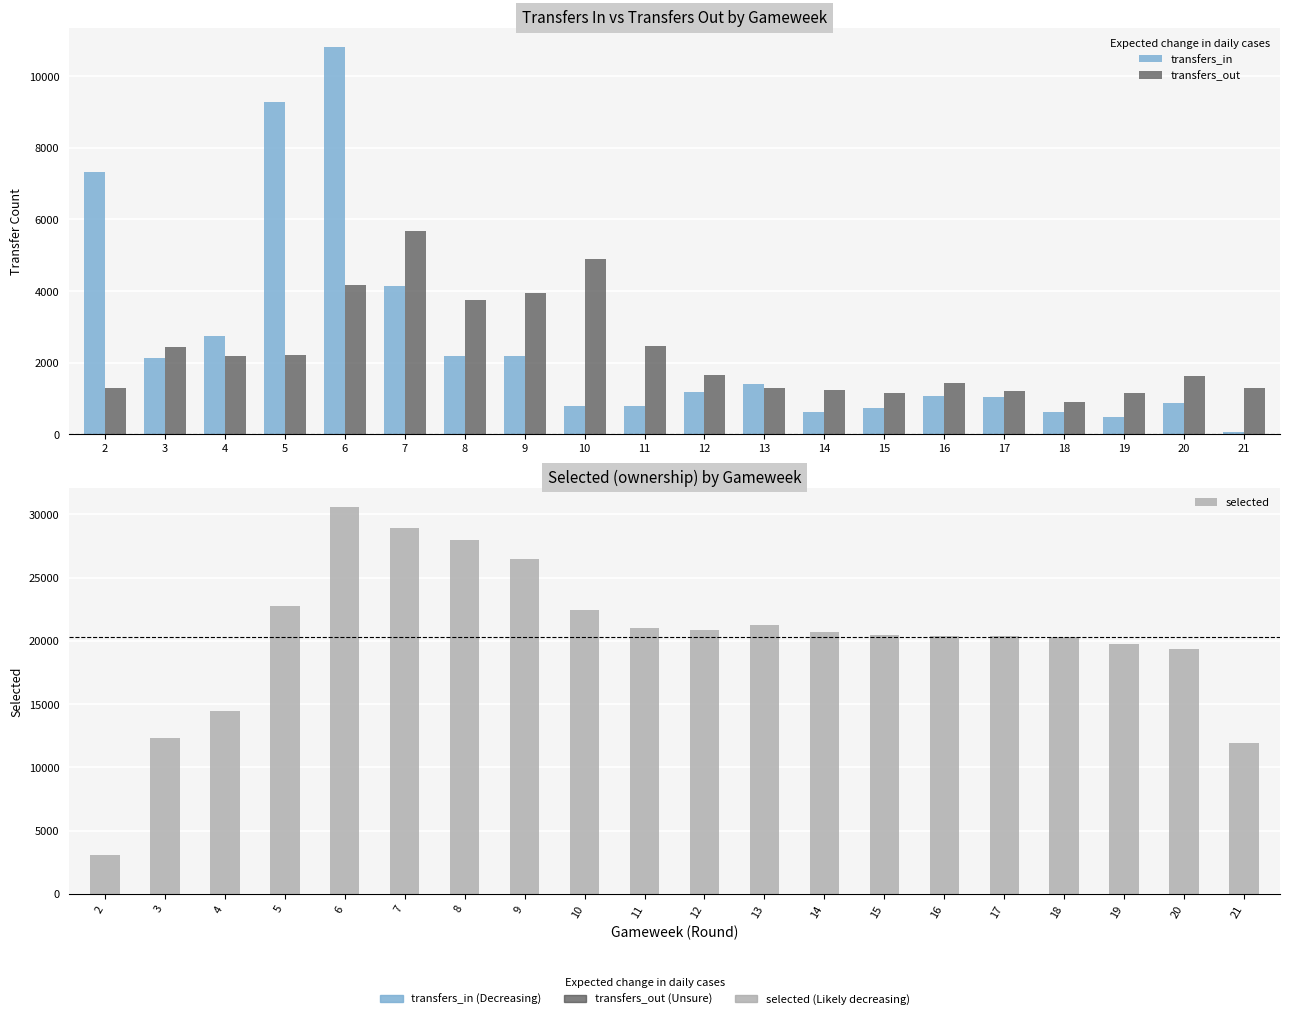

What are all the series names shown in the legend?

transfers_in, transfers_out, selected